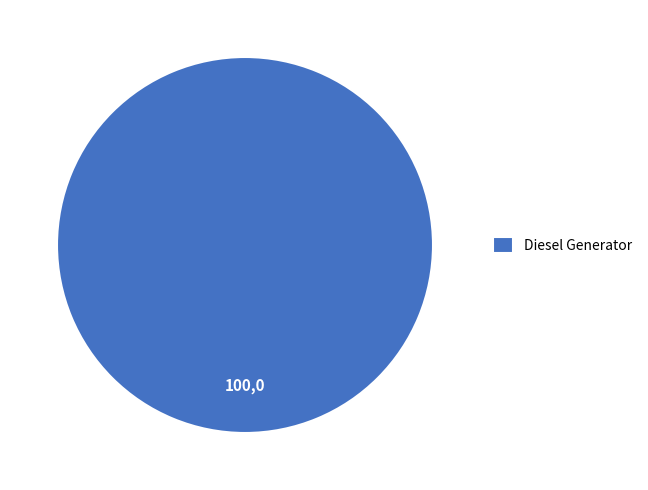

Does Diesel Generator represent more than half of the total?

Yes